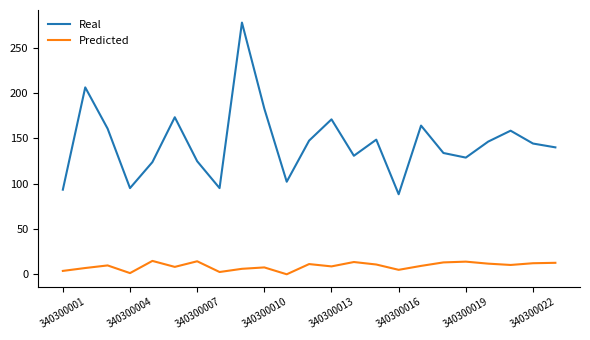

What is the maximum value shown in the chart?

277.6